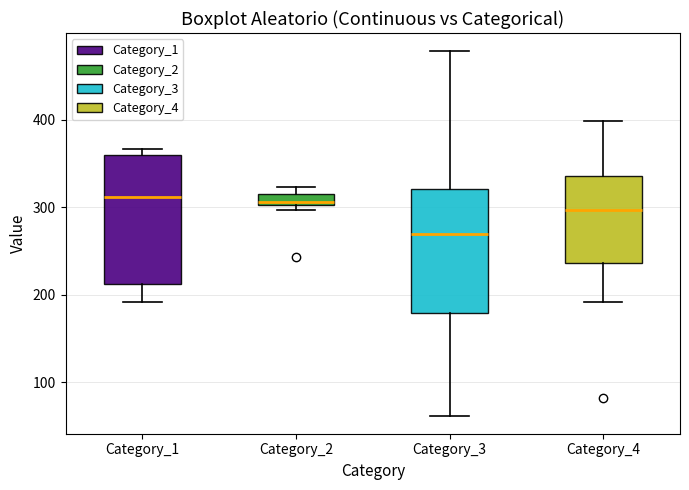

Where is the lower edge of the box for Category_4 on the y-axis? The values are not printed on the chart, so give them approximately, as read against the axis.

240